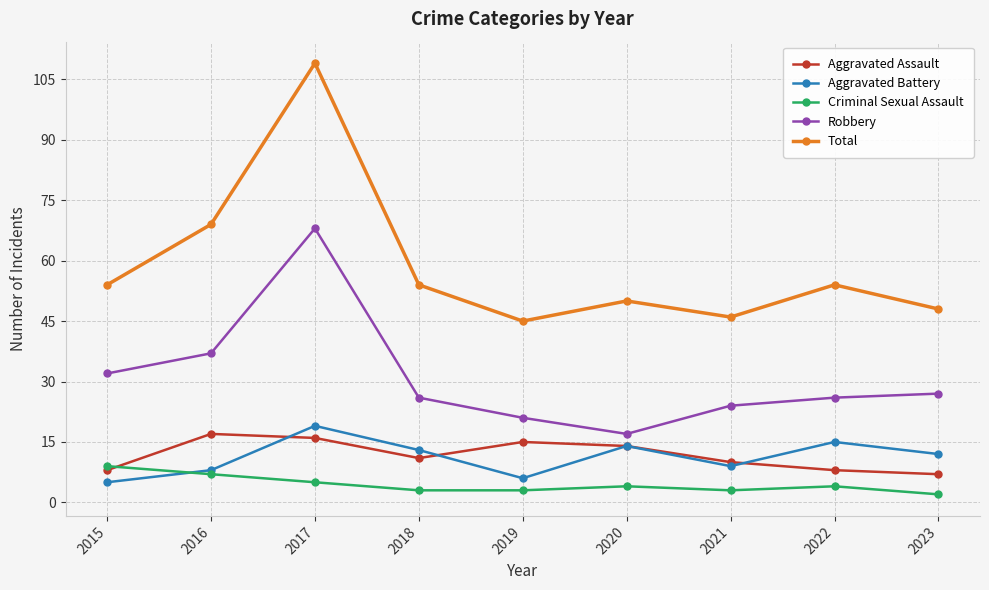

Reading left to right, what are all the values shown in this chart?

Aggravated Assault: 2015=8	2016=17	2017=16	2018=11	2019=15	2020=14	2021=10	2022=8	2023=7
Aggravated Battery: 2015=5	2016=8	2017=19	2018=13	2019=6	2020=14	2021=9	2022=15	2023=12
Criminal Sexual Assault: 2015=9	2016=7	2017=5	2018=3	2019=3	2020=4	2021=3	2022=4	2023=2
Robbery: 2015=32	2016=37	2017=68	2018=26	2019=21	2020=17	2021=24	2022=26	2023=27
Total: 2015=54	2016=69	2017=109	2018=54	2019=45	2020=50	2021=46	2022=54	2023=48